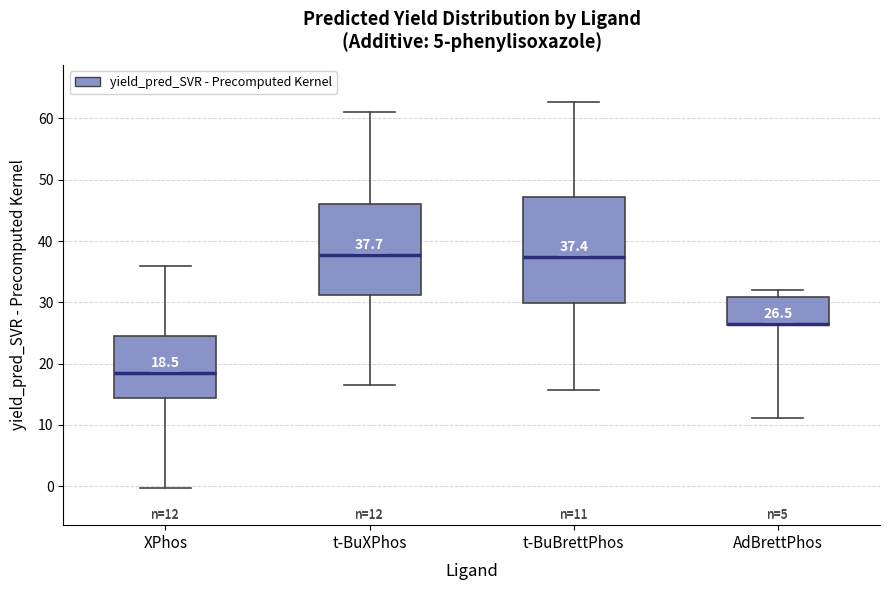

Comparing the boxes themselves (not the whiskers), which one is the tallest?

t-BuBrettPhos